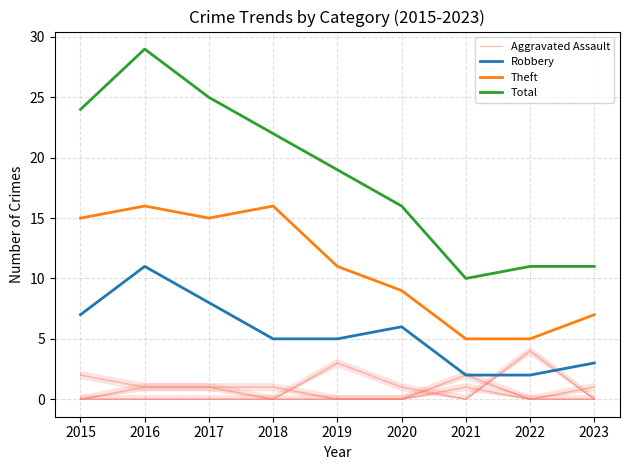

What are all the series names shown in the legend?

Aggravated Assault, Robbery, Theft, Total